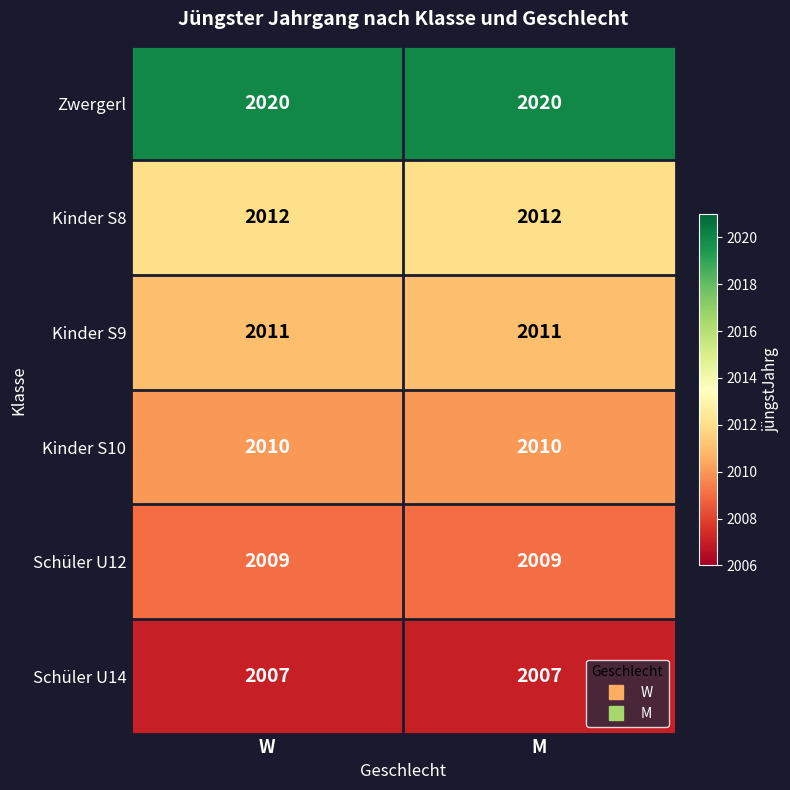

True or false: Kinder S9 has a value of 2011 at M.

True